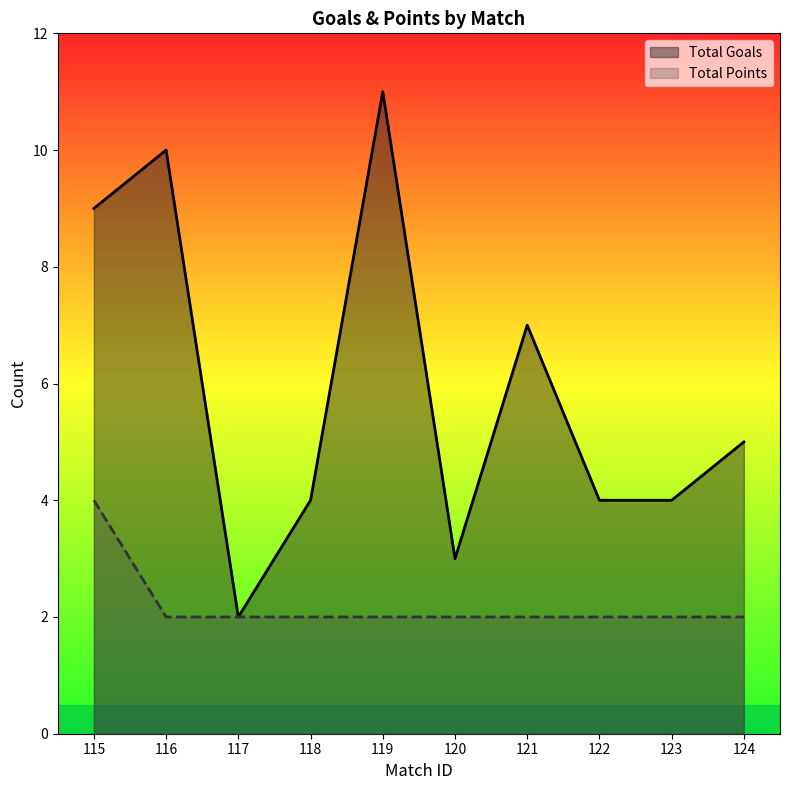

What is the approximate value of Total Goals at 122?

4